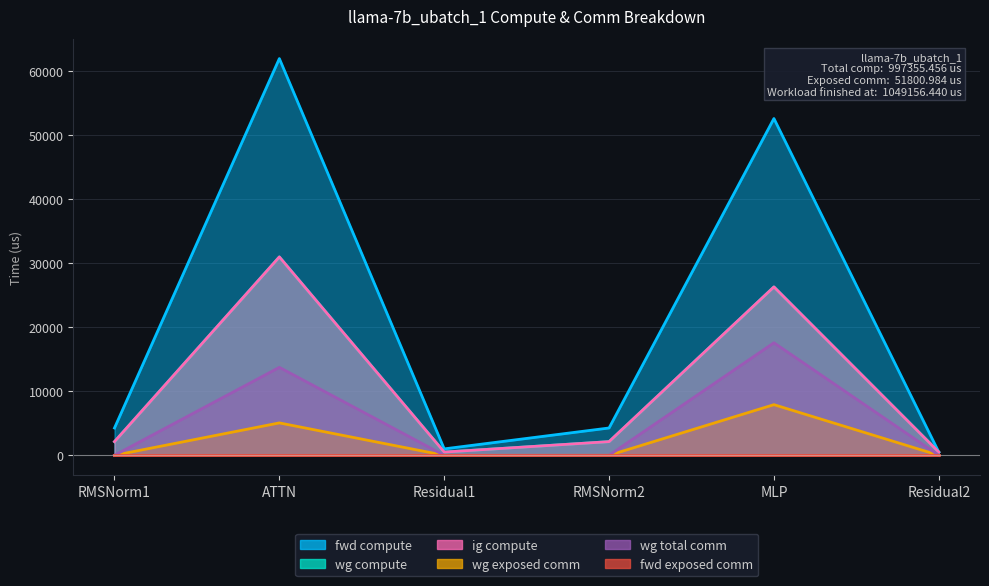

What is the label of the 6th point from the left?

Residual2